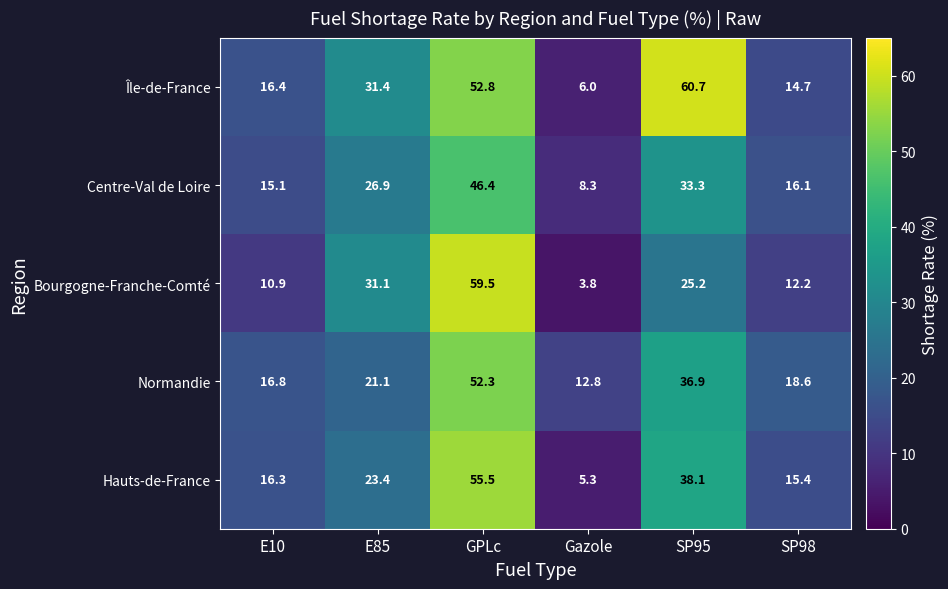

What is the difference between the maximum and second lowest values in the Centre-Val de Loire series?

31.3